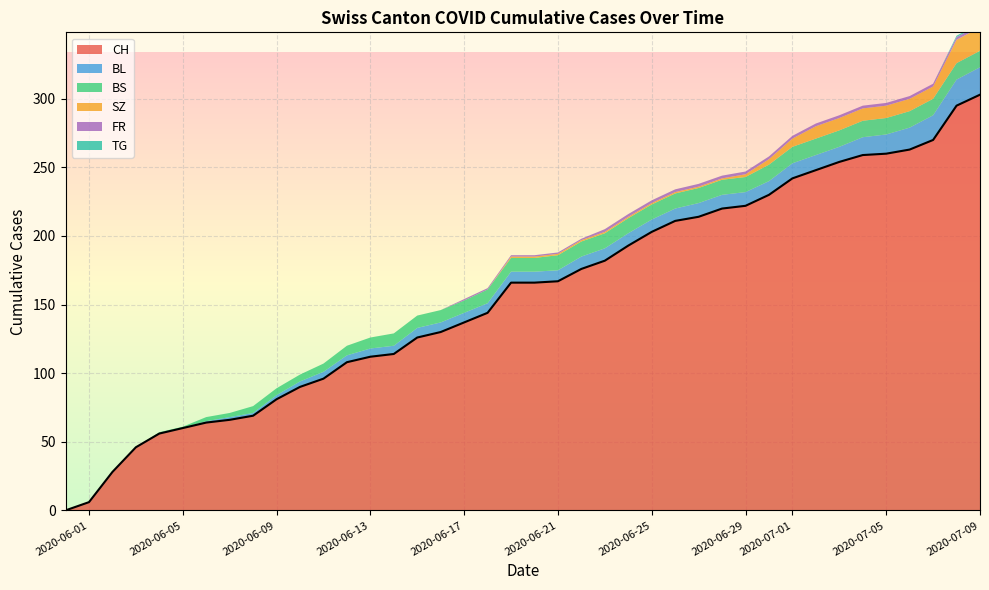

What is the highest value of the CH series?

303